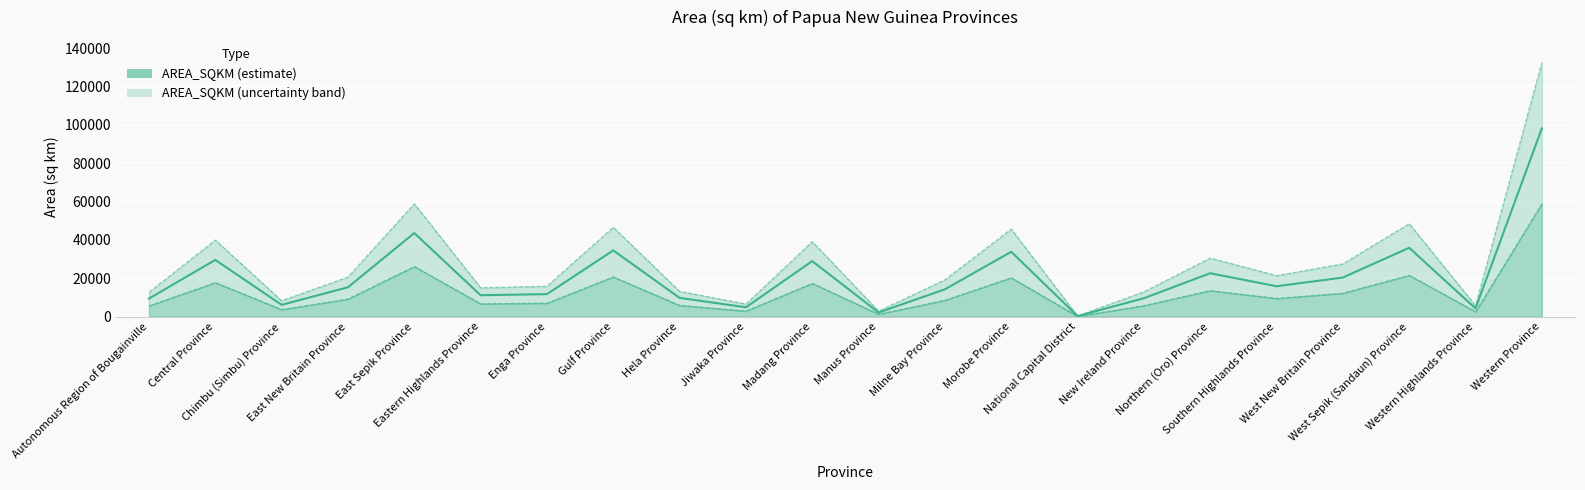

List the labels in order of value, largest first.

Western Province, East Sepik Province, West Sepik (Sandaun) Province, Gulf Province, Morobe Province, Central Province, Madang Province, Northern (Oro) Province, West New Britain Province, Southern Highlands Province, East New Britain Province, Milne Bay Province, Enga Province, Eastern Highlands Province, Hela Province, New Ireland Province, Autonomous Region of Bougainville, Chimbu (Simbu) Province, Jiwaka Province, Western Highlands Province, Manus Province, National Capital District